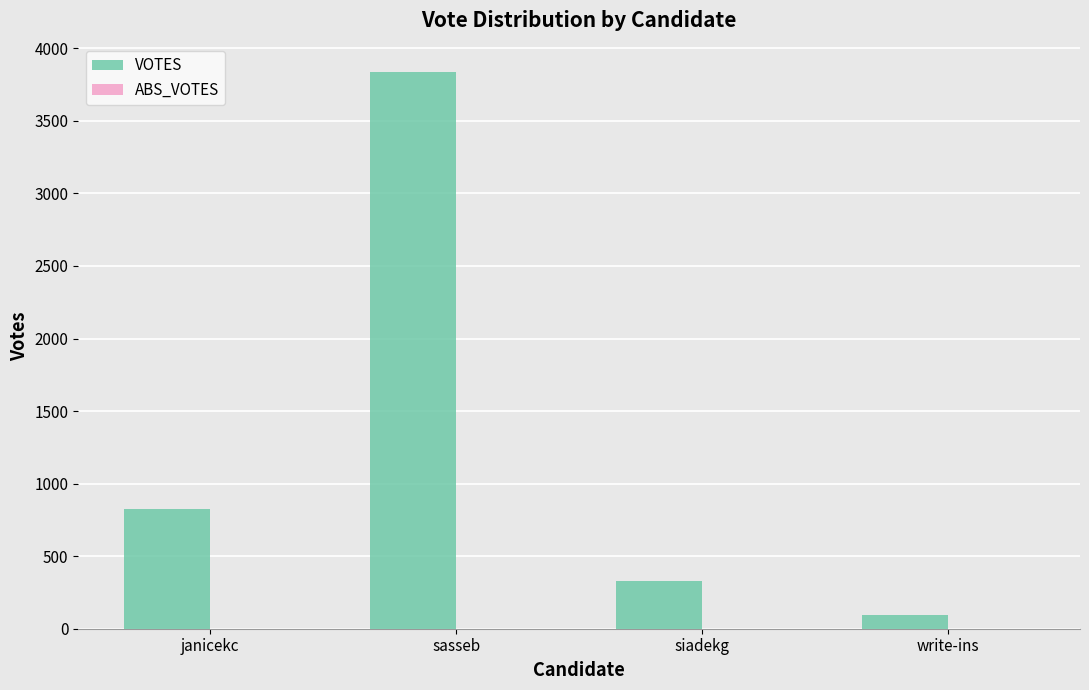

What is the minimum value shown in the chart?

92